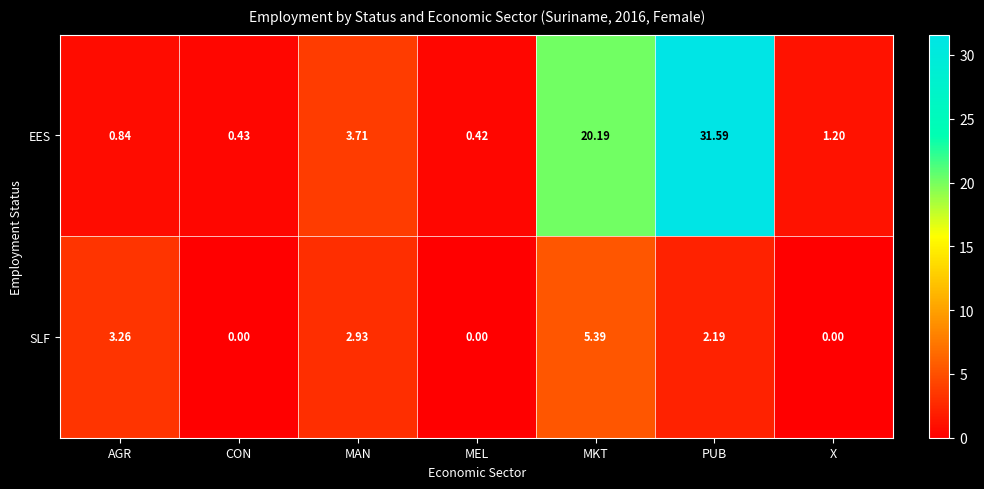

Which series changed the most between AGR and CON?

SLF